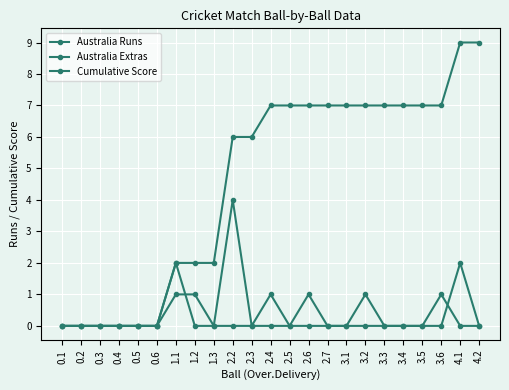

Does the chart have visible grid lines?

Yes